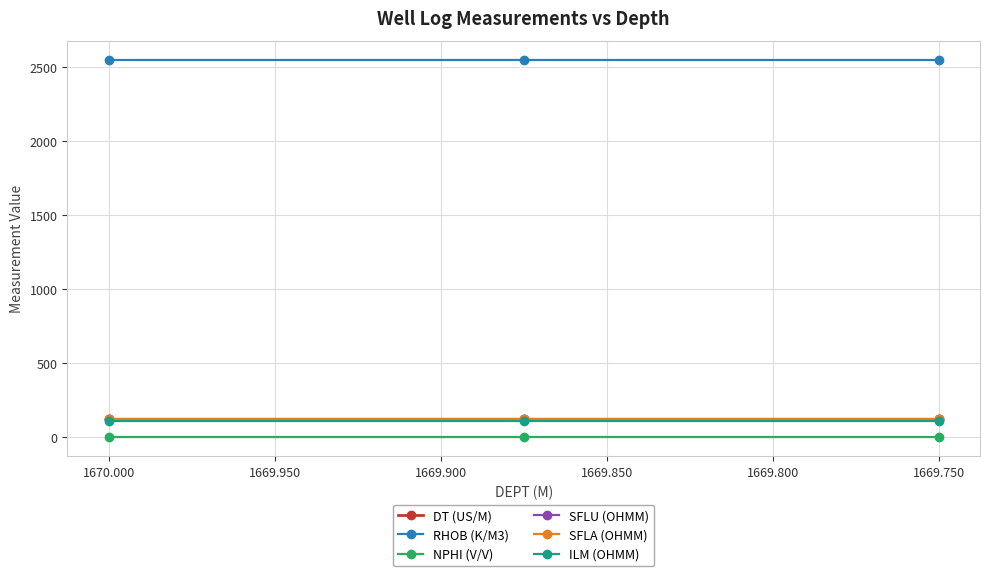

The value of SFLA (OHMM) at 1669.750 is 192.8. True or false?

False